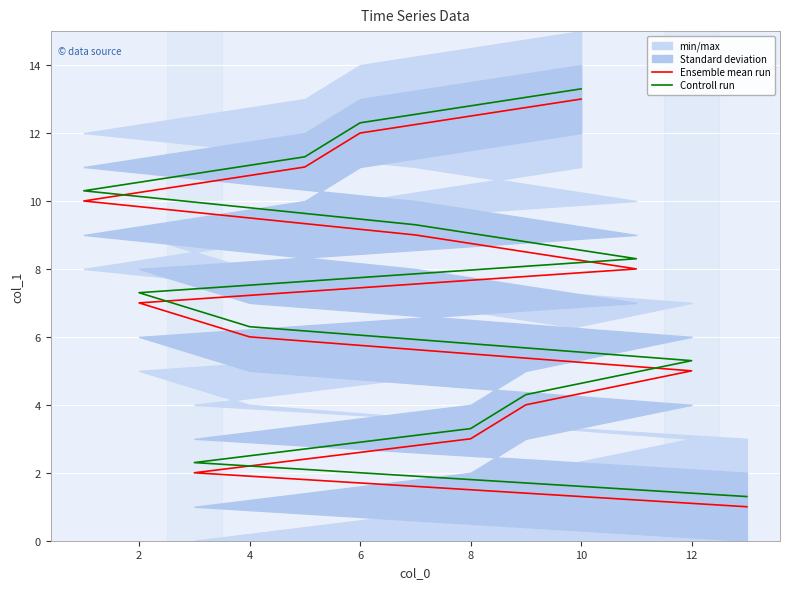

What is the difference between the second highest and minimum values in the Ensemble mean run series?

11.0